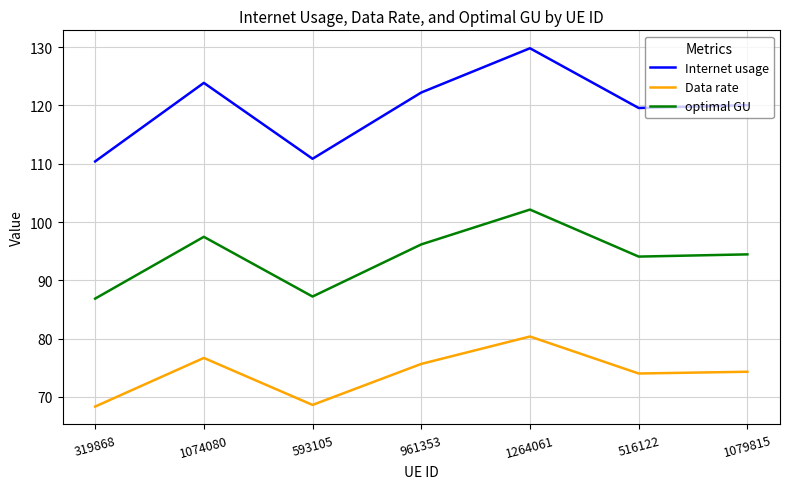

What is the approximate value of optimal GU at 1079815?

94.5